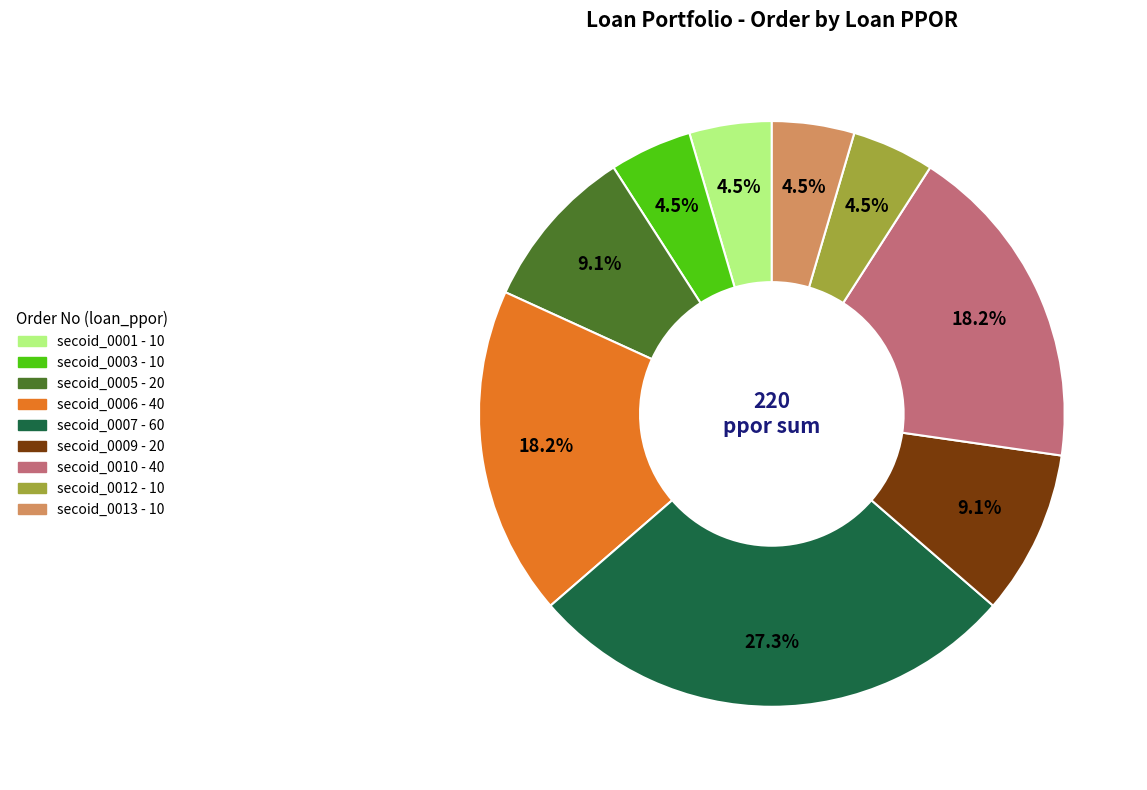

True or false: secoid_0009 accounts for 3% of the total.

False